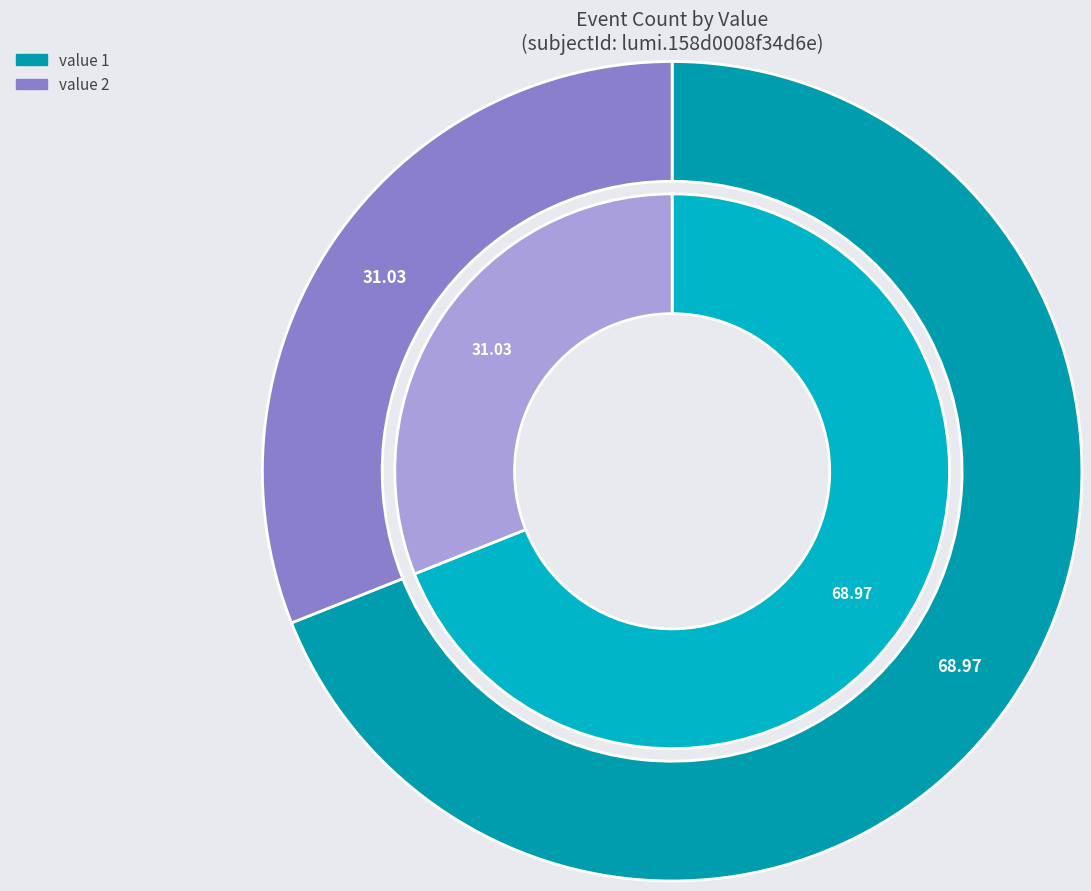

Does any single category account for the majority?

Yes